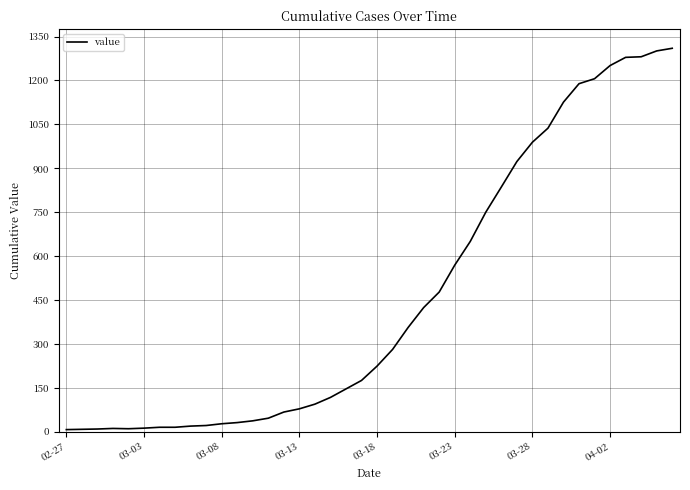

What is the difference between the maximum and minimum values?

1303